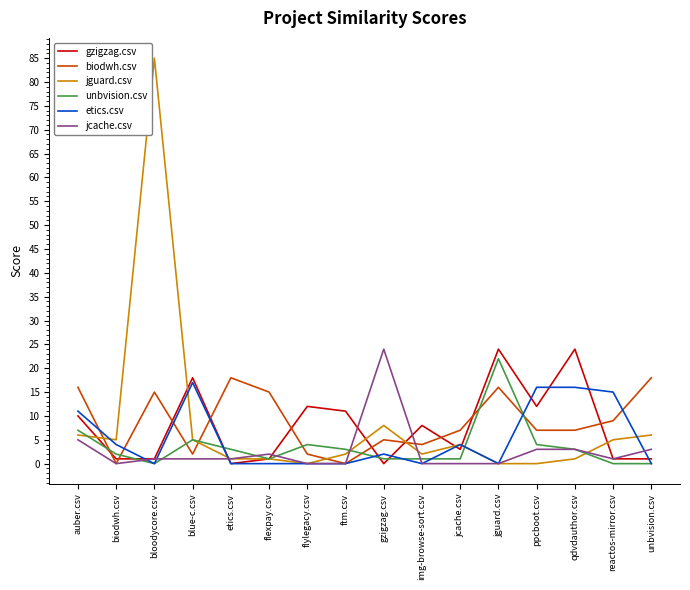

What is the spread (max minus min) of values at biodwh.csv?

5